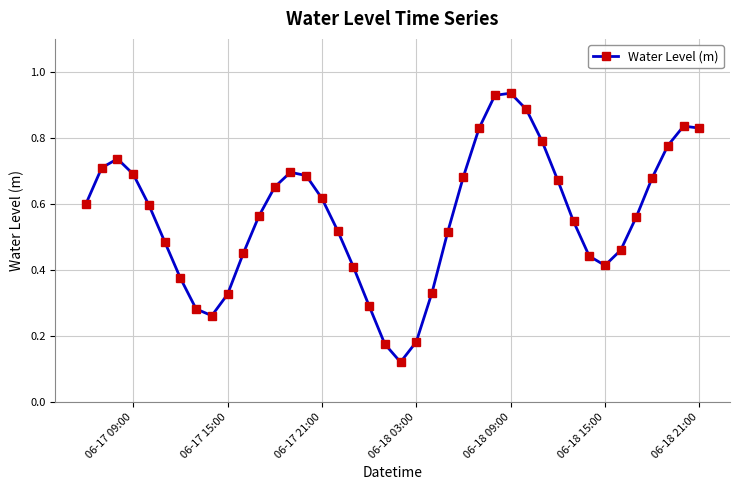

How many interior local valleys (lower than both neighbors) does the data have?

3